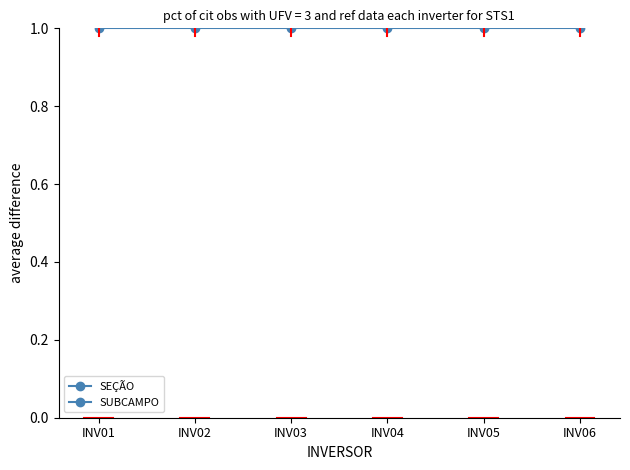

True or false: SEÇÃO and SUBCAMPO cross at least once.

False